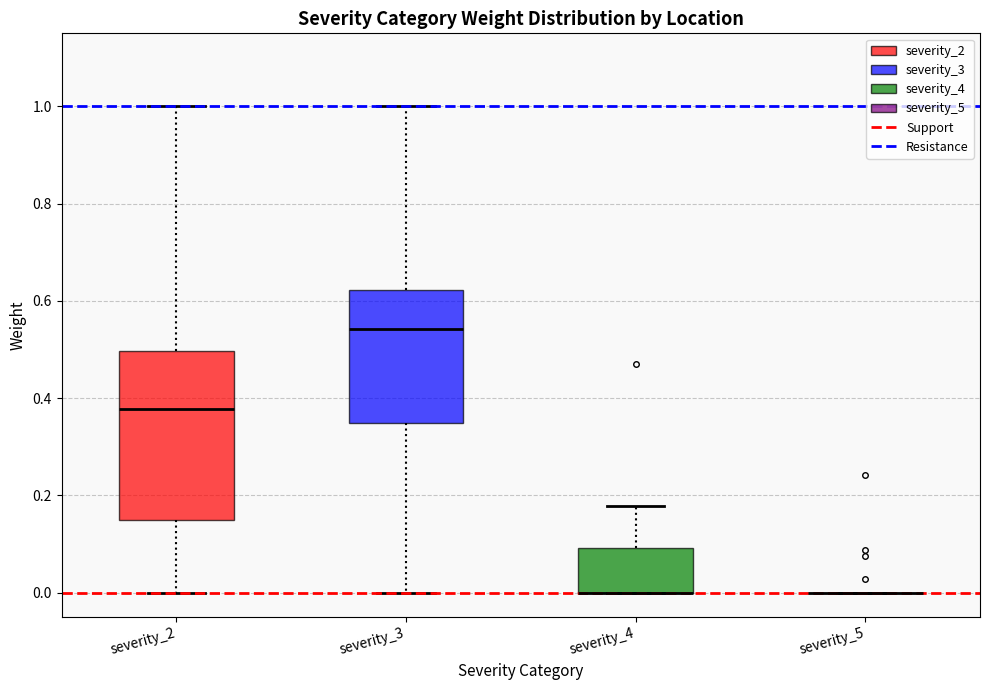

Reading left to right, read every box against the y-axis: the position of its median line, the range the box covers, and the ends of its whiskers. The values are not printed on the chart, so give them approximately, as read against the axis.

severity_2: median 0.38, box 0.16 to 0.50, whiskers 0.00 to 1.00
severity_3: median 0.54, box 0.34 to 0.62, whiskers 0.00 to 1.00
severity_4: median 0.00 (drawn on the box's lower edge), box 0.00 to 0.10, whiskers 0.00 to 0.18
severity_5: box collapsed to a line at 0.00, whiskers 0.00 to 0.00